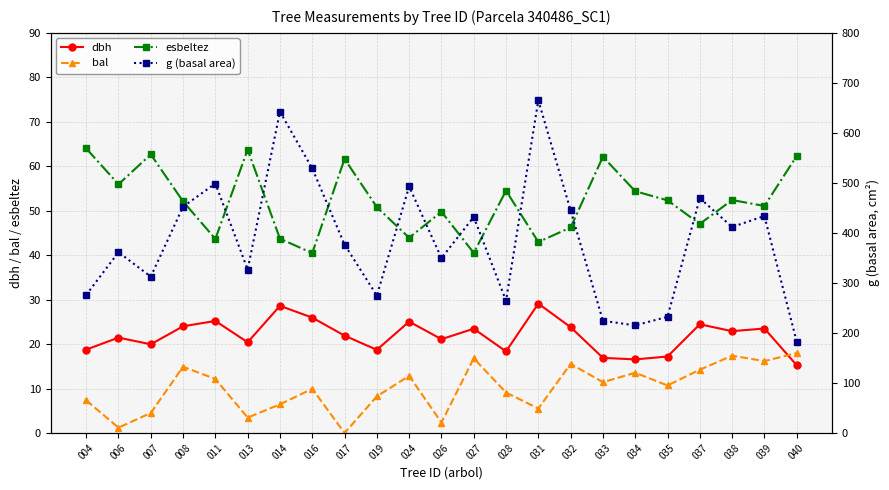

True or false: g (basal area) and esbeltez intersect in this chart.

False